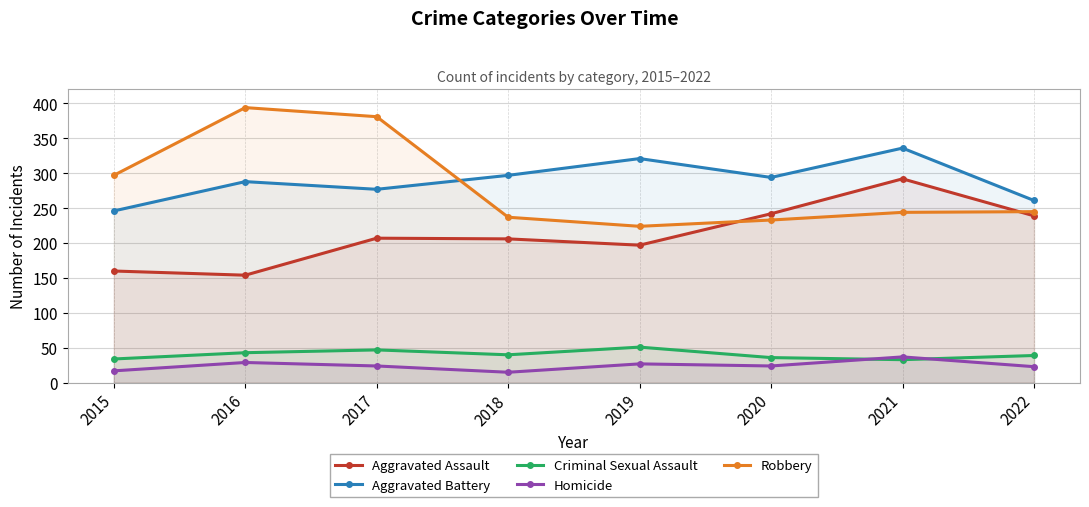

Count the number of categories in the chart.

8